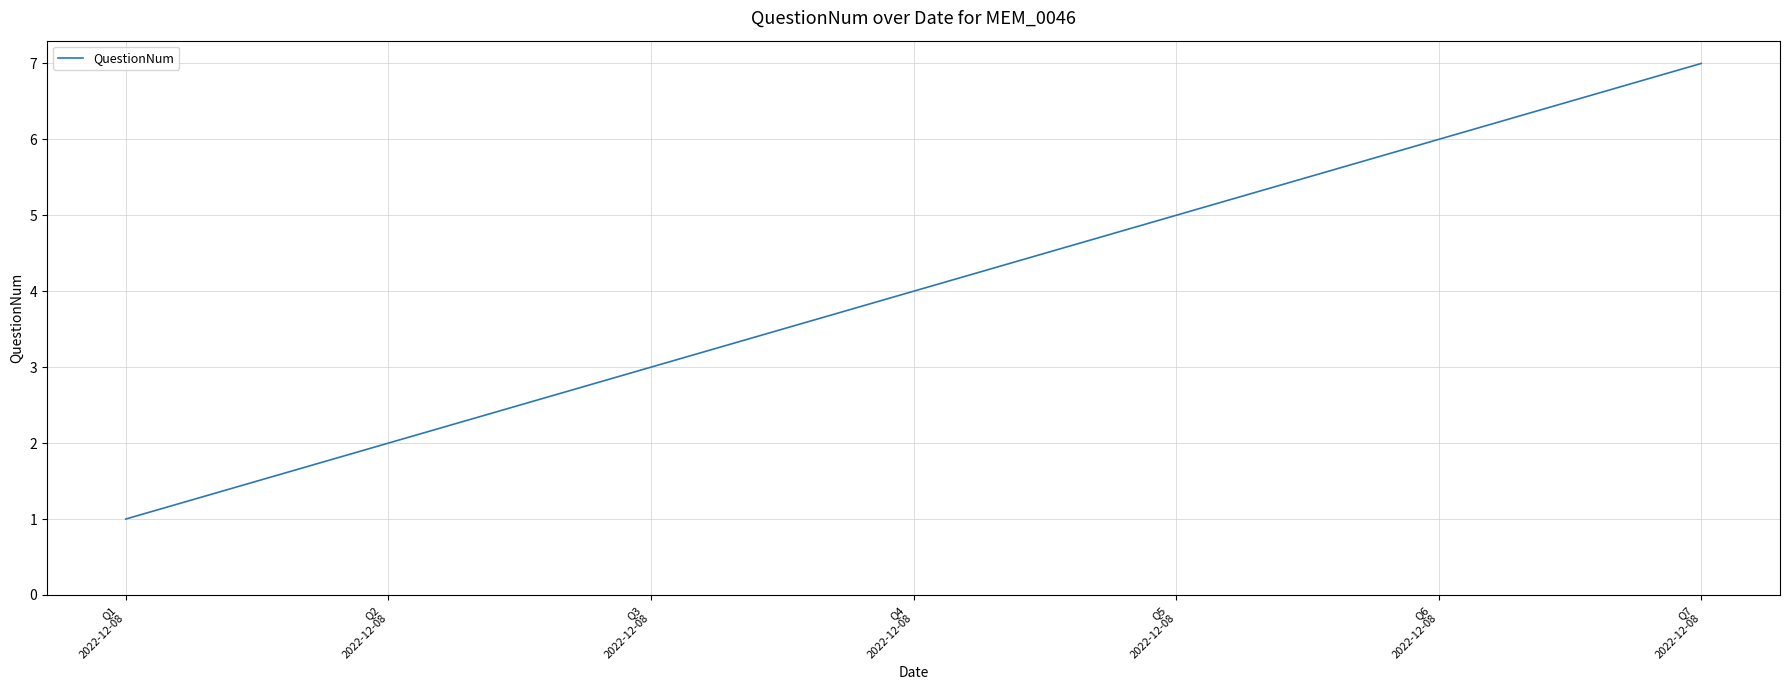

How many values are between 2 and 6?

5